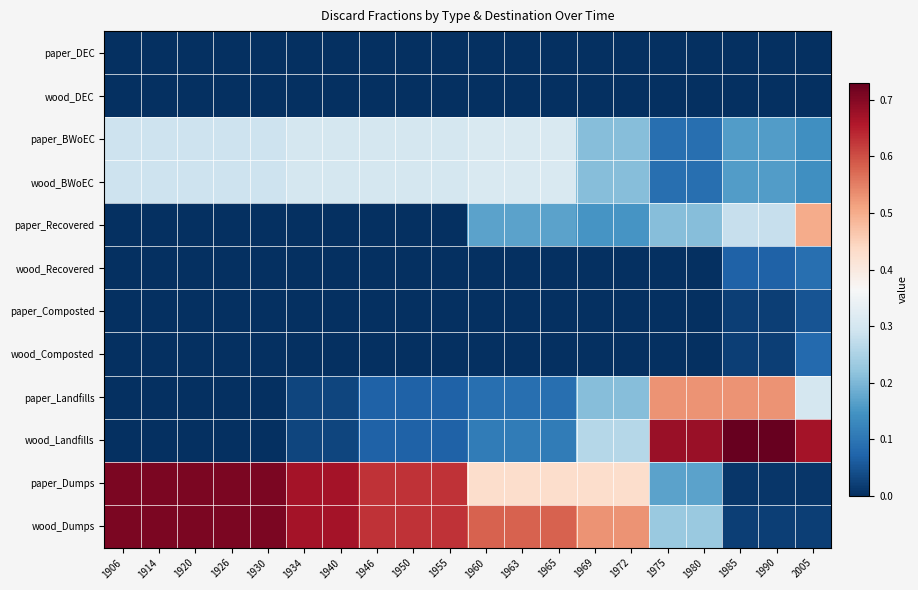

Reading right to left, what are all the values shown in this chart?

paper_DEC: 2005=0.0	1990=0.0	1985=0.0	1980=0.0	1975=0.0	1972=0.0	1969=0.0	1965=0.0	1963=0.0	1960=0.0	1955=0.0	1950=0.0	1946=0.0	1940=0.0	1934=0.0	1930=0.0	1926=0.0	1920=0.0	1914=0.0	1906=0.0
wood_DEC: 2005=0.0	1990=0.0	1985=0.0	1980=0.0	1975=0.0	1972=0.0	1969=0.0	1965=0.0	1963=0.0	1960=0.0	1955=0.0	1950=0.0	1946=0.0	1940=0.0	1934=0.0	1930=0.0	1926=0.0	1920=0.0	1914=0.0	1906=0.0
paper_BWoEC: 2005=0.1	1990=0.2	1985=0.2	1980=0.1	1975=0.1	1972=0.2	1969=0.2	1965=0.3	1963=0.3	1960=0.3	1955=0.3	1950=0.3	1946=0.3	1940=0.3	1934=0.3	1930=0.3	1926=0.3	1920=0.3	1914=0.3	1906=0.3
wood_BWoEC: 2005=0.1	1990=0.2	1985=0.2	1980=0.1	1975=0.1	1972=0.2	1969=0.2	1965=0.3	1963=0.3	1960=0.3	1955=0.3	1950=0.3	1946=0.3	1940=0.3	1934=0.3	1930=0.3	1926=0.3	1920=0.3	1914=0.3	1906=0.3
paper_Recovered: 2005=0.5	1990=0.3	1985=0.3	1980=0.2	1975=0.2	1972=0.1	1969=0.1	1965=0.2	1963=0.2	1960=0.2	1955=0.0	1950=0.0	1946=0.0	1940=0.0	1934=0.0	1930=0.0	1926=0.0	1920=0.0	1914=0.0	1906=0.0
wood_Recovered: 2005=0.1	1990=0.1	1985=0.1	1980=0.0	1975=0.0	1972=0.0	1969=0.0	1965=0.0	1963=0.0	1960=0.0	1955=0.0	1950=0.0	1946=0.0	1940=0.0	1934=0.0	1930=0.0	1926=0.0	1920=0.0	1914=0.0	1906=0.0
paper_Composted: 2005=0.1	1990=0.0	1985=0.0	1980=0.0	1975=0.0	1972=0.0	1969=0.0	1965=0.0	1963=0.0	1960=0.0	1955=0.0	1950=0.0	1946=0.0	1940=0.0	1934=0.0	1930=0.0	1926=0.0	1920=0.0	1914=0.0	1906=0.0
wood_Composted: 2005=0.1	1990=0.0	1985=0.0	1980=0.0	1975=0.0	1972=0.0	1969=0.0	1965=0.0	1963=0.0	1960=0.0	1955=0.0	1950=0.0	1946=0.0	1940=0.0	1934=0.0	1930=0.0	1926=0.0	1920=0.0	1914=0.0	1906=0.0
paper_Landfills: 2005=0.3	1990=0.5	1985=0.5	1980=0.5	1975=0.5	1972=0.2	1969=0.2	1965=0.1	1963=0.1	1960=0.1	1955=0.1	1950=0.1	1946=0.1	1940=0.0	1934=0.0	1930=0.0	1926=0.0	1920=0.0	1914=0.0	1906=0.0
wood_Landfills: 2005=0.7	1990=0.7	1985=0.7	1980=0.7	1975=0.7	1972=0.3	1969=0.3	1965=0.1	1963=0.1	1960=0.1	1955=0.1	1950=0.1	1946=0.1	1940=0.0	1934=0.0	1930=0.0	1926=0.0	1920=0.0	1914=0.0	1906=0.0
paper_Dumps: 2005=0.0	1990=0.0	1985=0.0	1980=0.2	1975=0.2	1972=0.4	1969=0.4	1965=0.4	1963=0.4	1960=0.4	1955=0.6	1950=0.6	1946=0.6	1940=0.7	1934=0.7	1930=0.7	1926=0.7	1920=0.7	1914=0.7	1906=0.7
wood_Dumps: 2005=0.0	1990=0.0	1985=0.0	1980=0.2	1975=0.2	1972=0.5	1969=0.5	1965=0.6	1963=0.6	1960=0.6	1955=0.6	1950=0.6	1946=0.6	1940=0.7	1934=0.7	1930=0.7	1926=0.7	1920=0.7	1914=0.7	1906=0.7